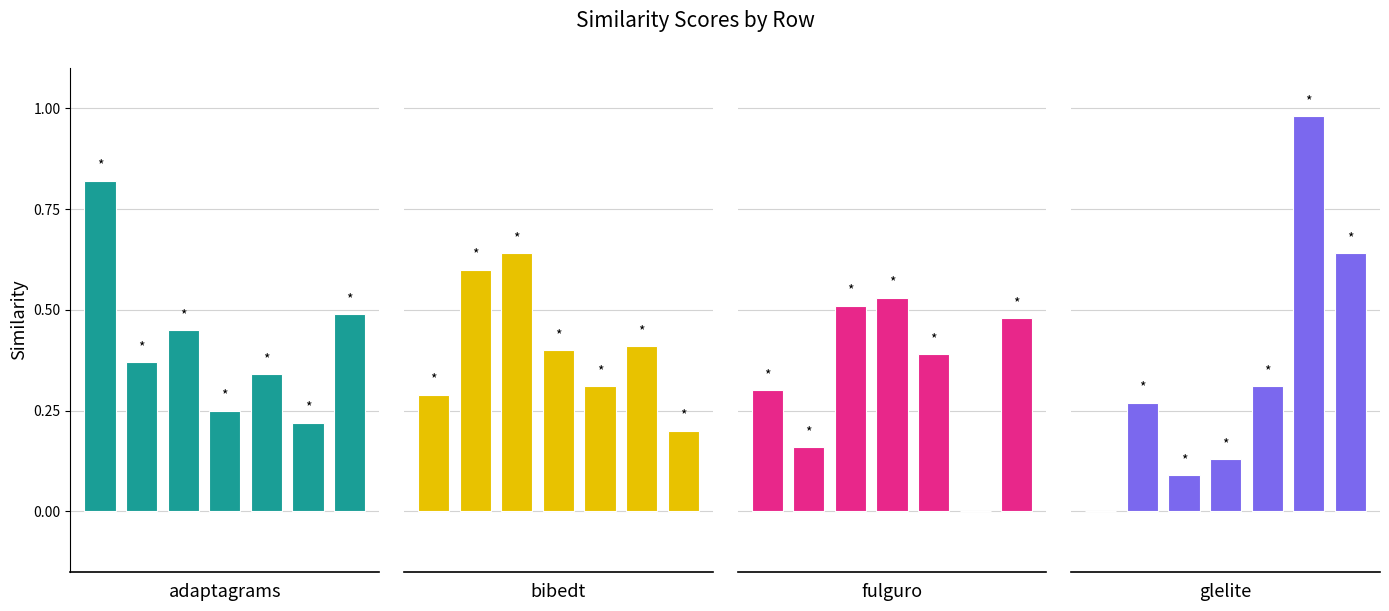

How many groups of bars are there?

7